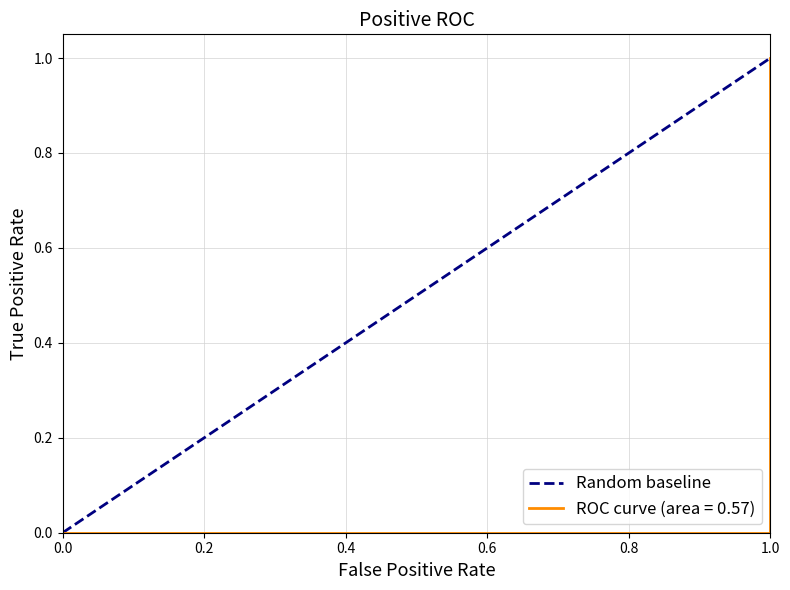

How many categories are shown in the chart?

2